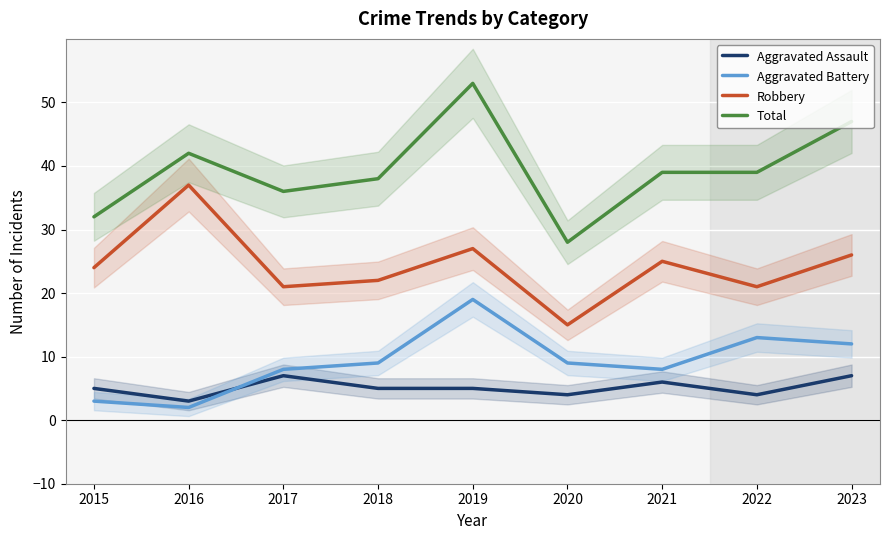

After their last crossing, which series has the higher values: Aggravated Battery or Aggravated Assault?

Aggravated Battery